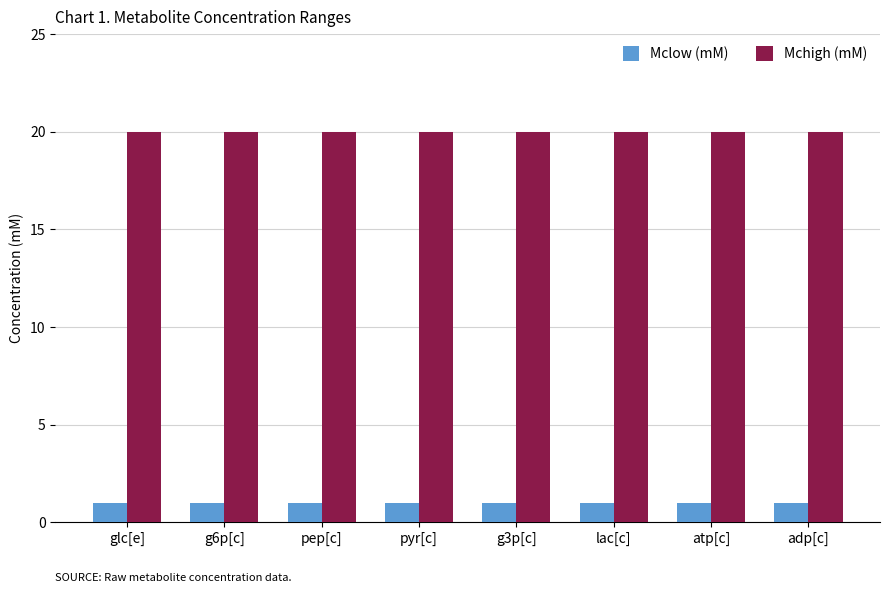

What are all the series names shown in the legend?

Mclow (mM), Mchigh (mM)